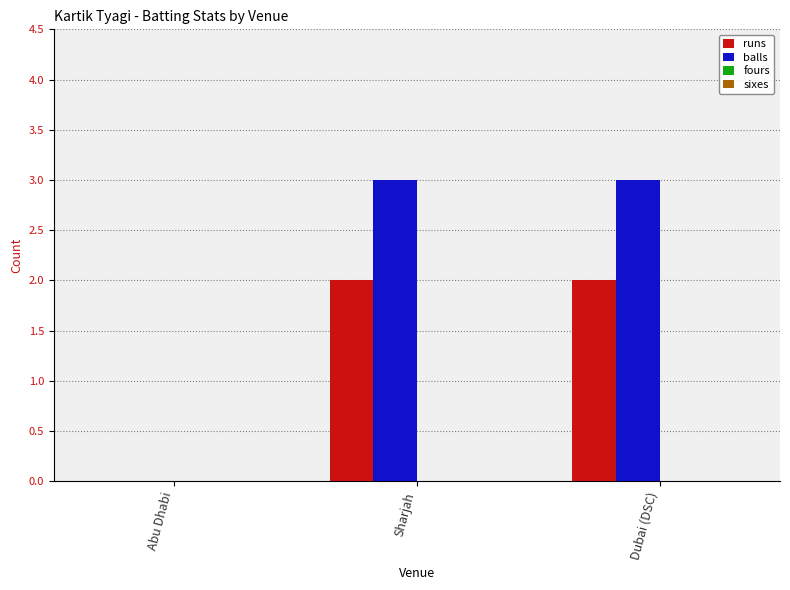

Which series has the largest total across all categories?

balls